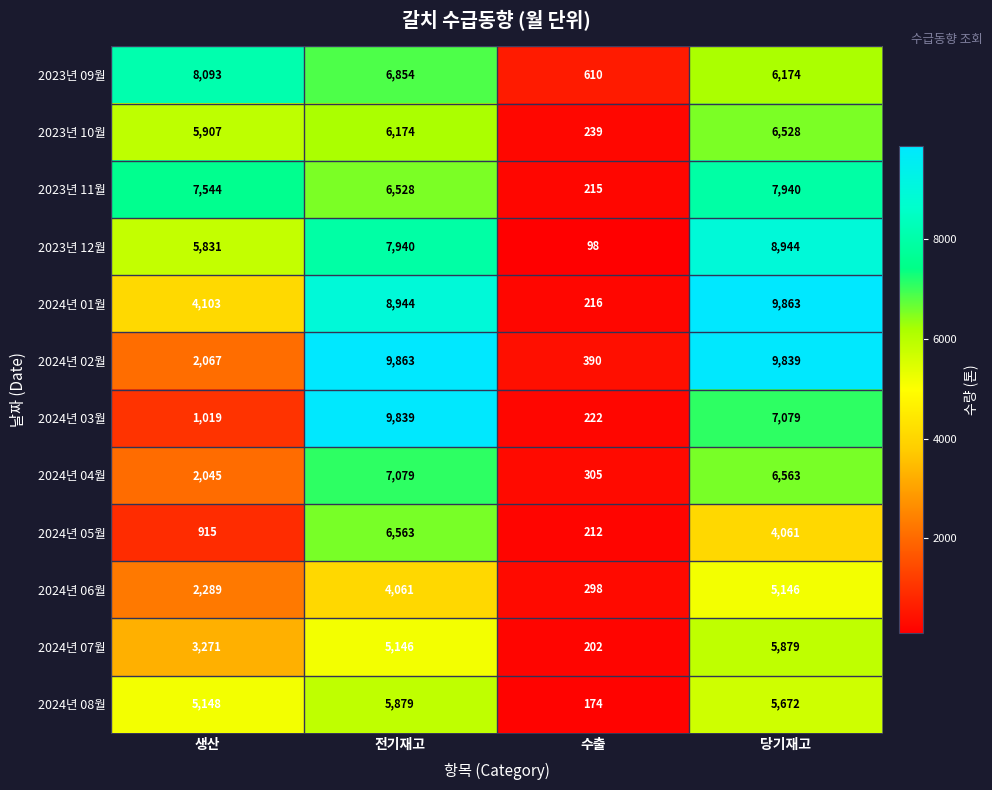

Which series has the widest spread of values?

2024년 01월